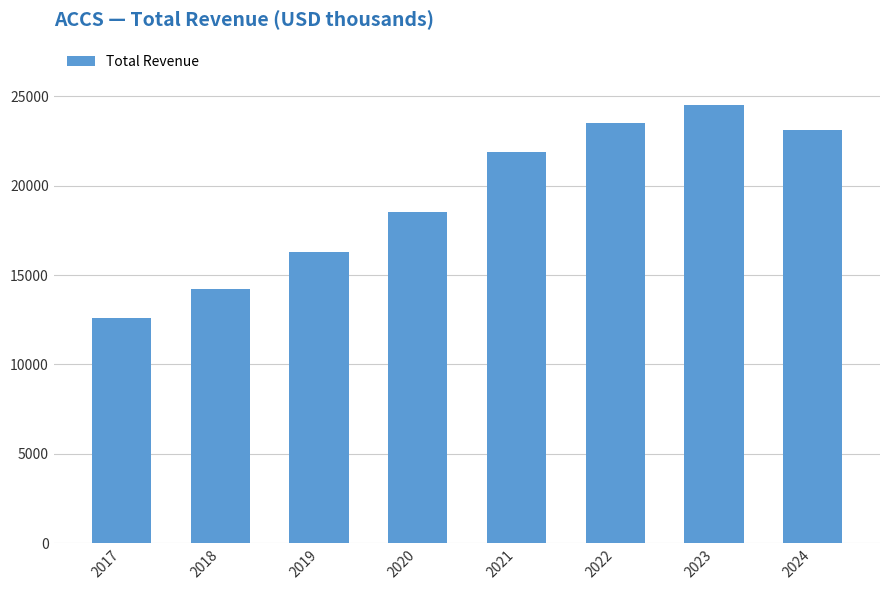

Rank the categories by value from highest to lowest.

2023, 2022, 2024, 2021, 2020, 2019, 2018, 2017